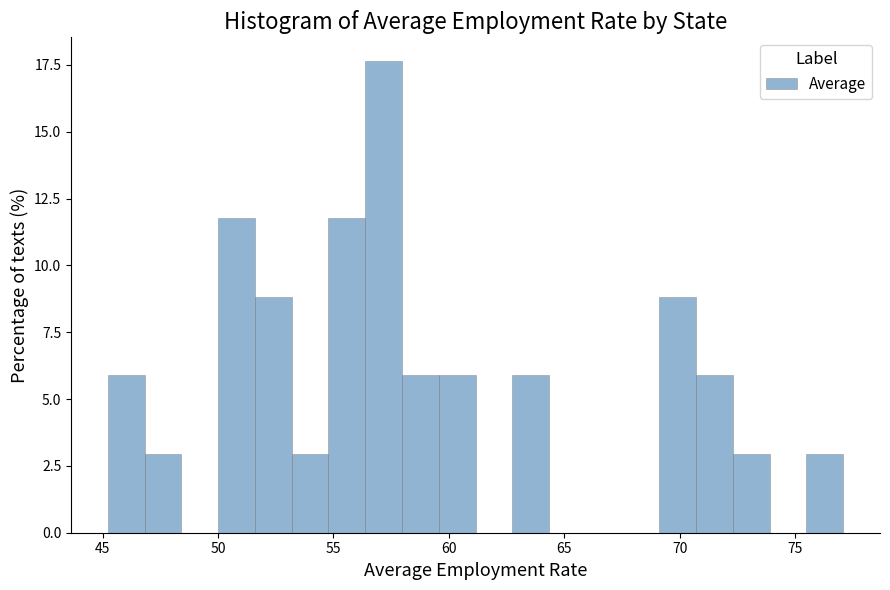

Read against the x-axis, roughly where is the centre of the tallest bar?

57.0